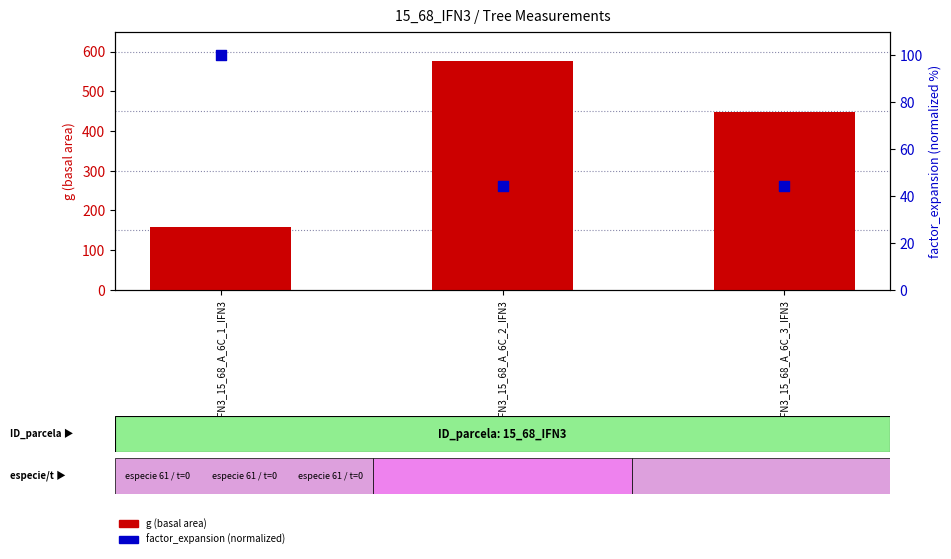

Which series reaches the minimum Y coordinate?

factor_expansion (normalized)